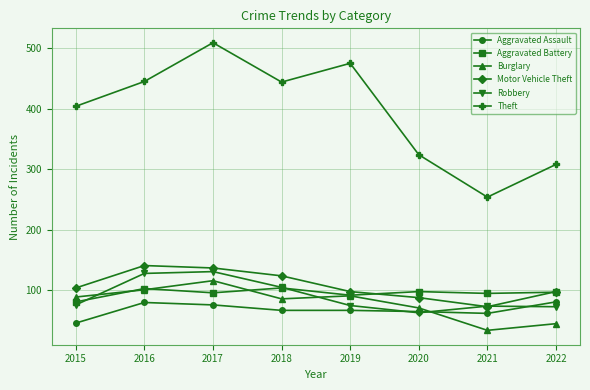

At which category does Theft reach its first local peak?

2017